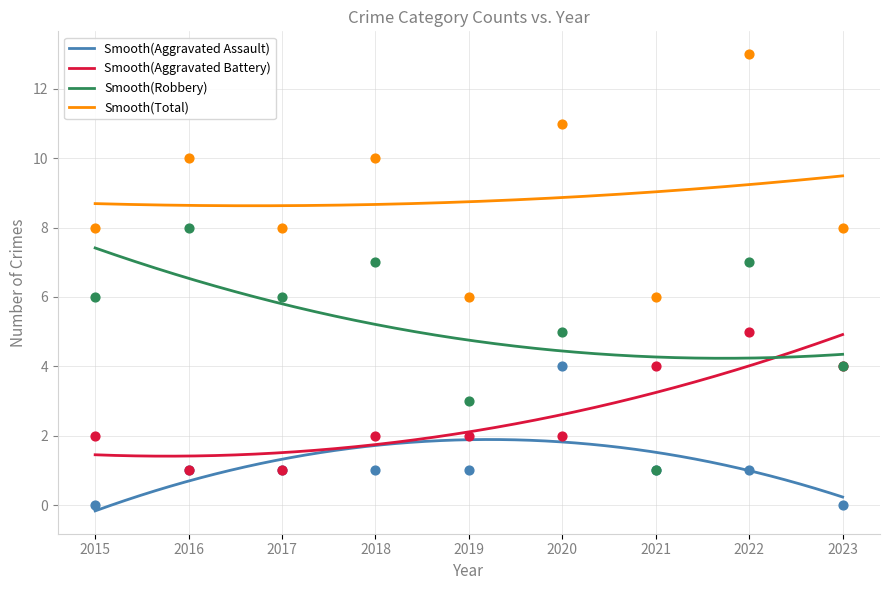

Which series has the largest total across all categories?

Total